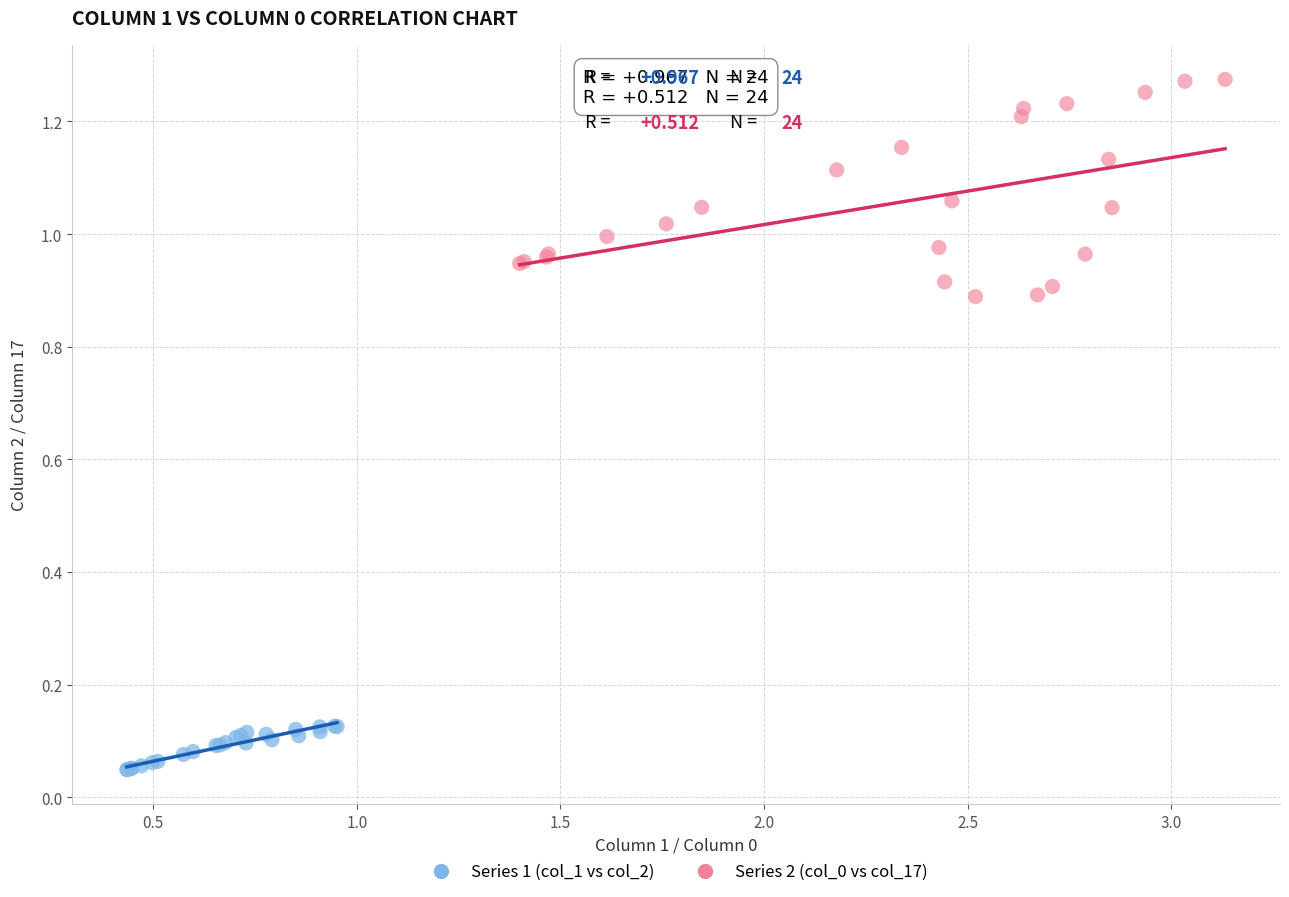

Which series contains the lowest Y value?

Series 1 (col_1 vs col_2)